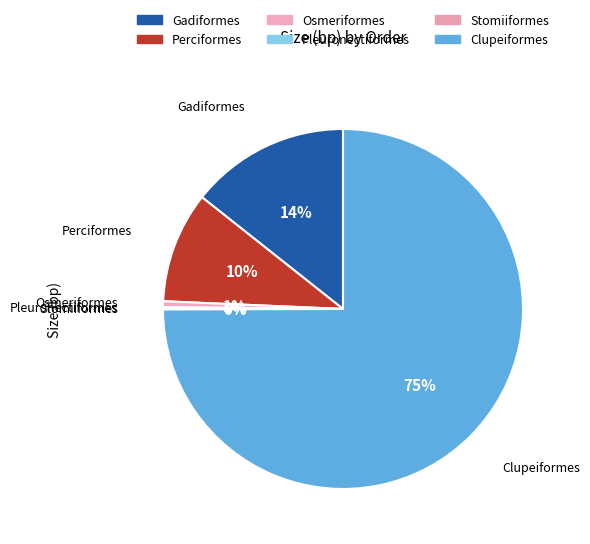

Rank the categories by value from highest to lowest.

Clupeiformes, Gadiformes, Perciformes, Osmeriformes, Pleuronectiformes, Stomiiformes